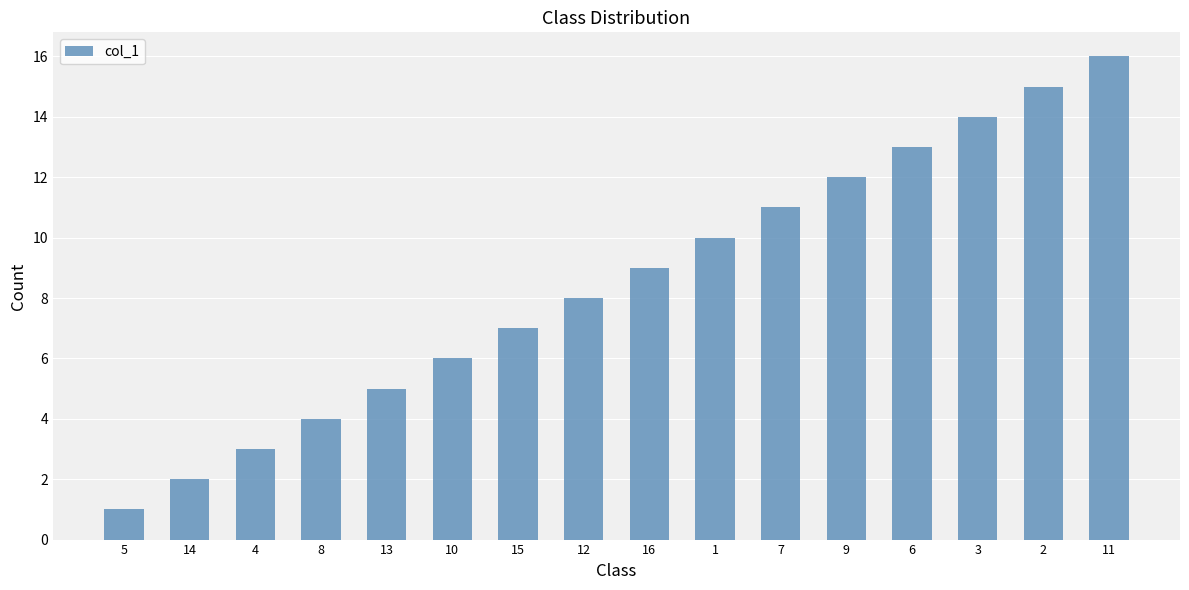

What is the maximum value shown in the chart?

16